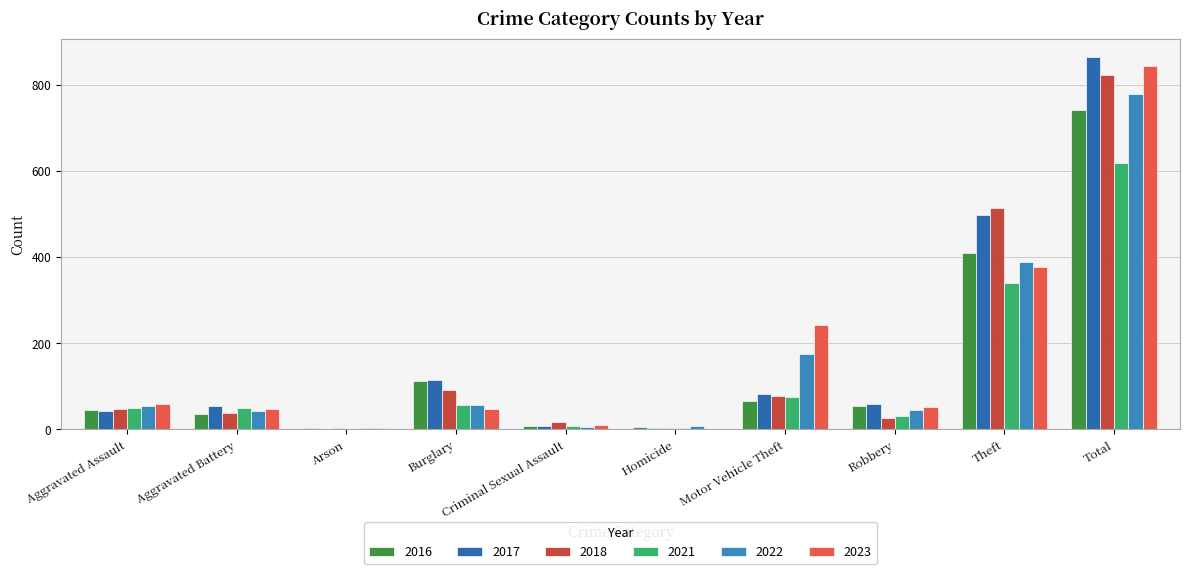

What is the sum of all 2017 values?

1728